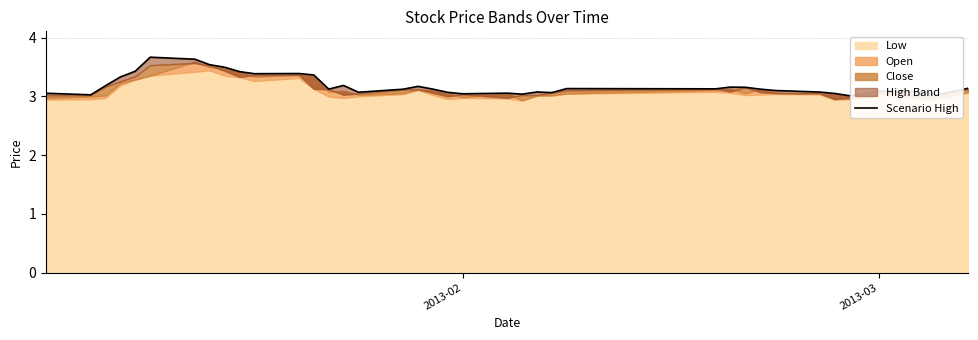

What is the difference between the second highest and minimum values?

0.6